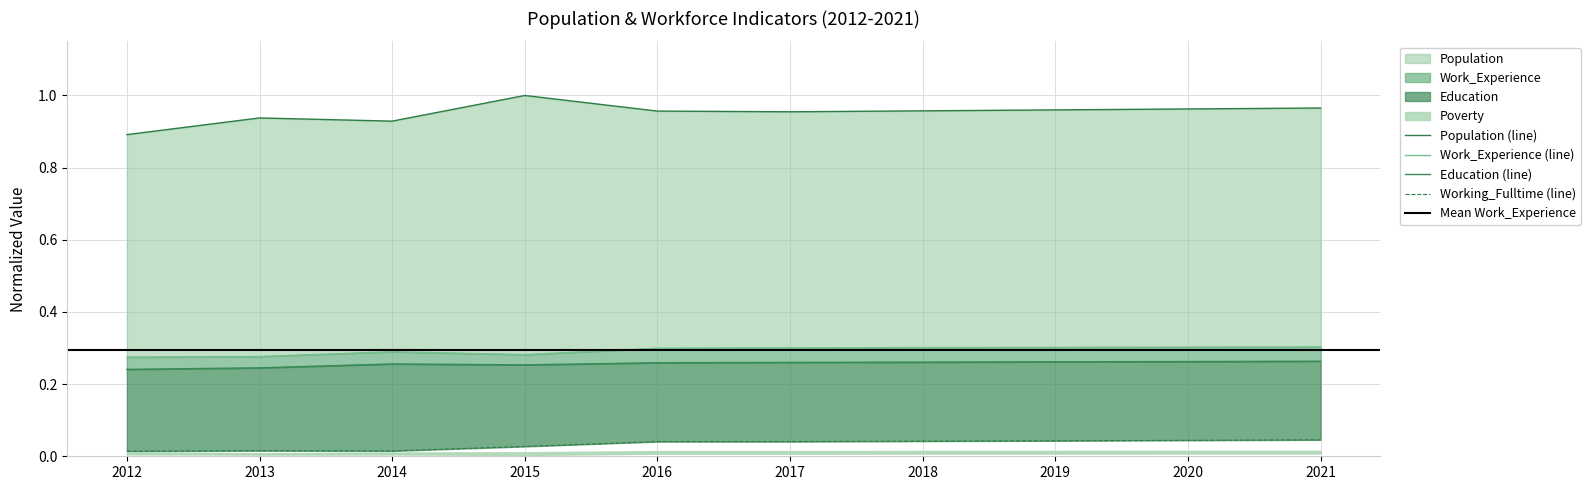

List the labels in order of Working_Fulltime value, smallest first.

2012, 2014, 2013, 2015, 2016, 2017, 2018, 2019, 2020, 2021